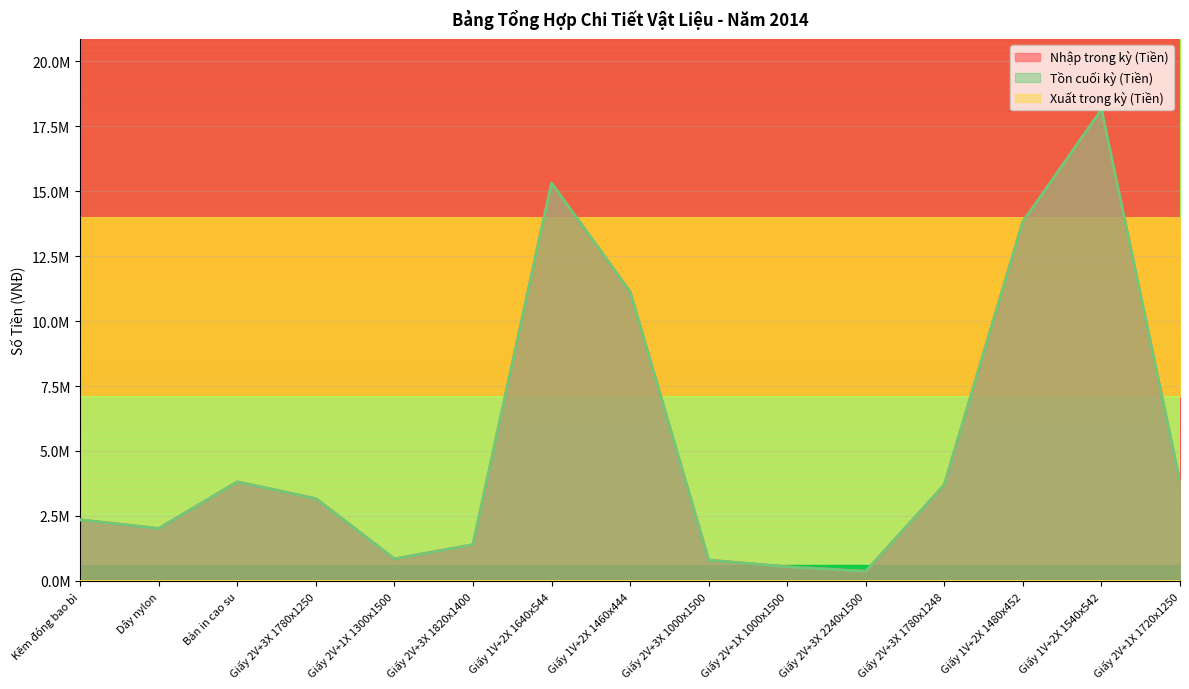

What is the average value of the Nhập trong kỳ (Tiền) series?

5411368